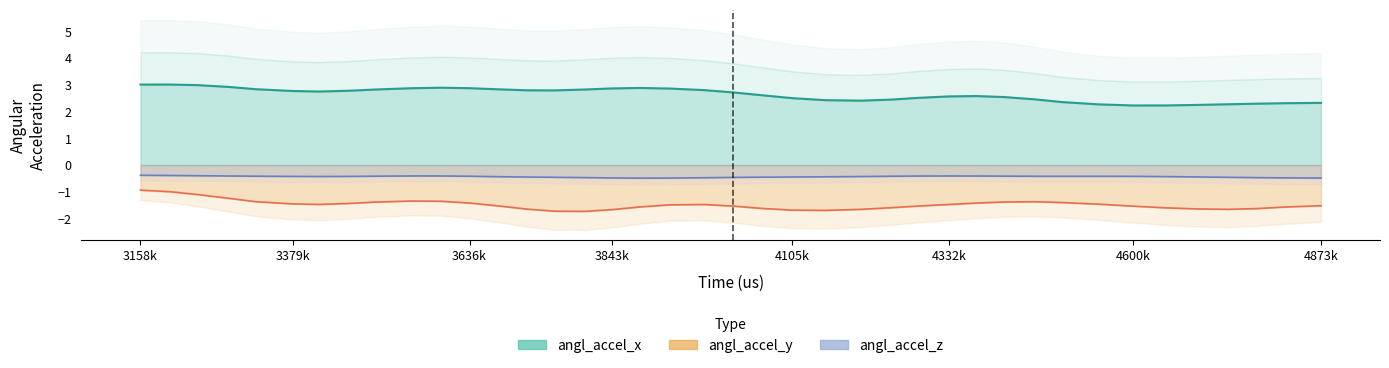

Reading left to right, extract all data points from this chart.

angl_accel_x: 0=2.8	1=3.1	2=3.3	3=3.0	4=2.8	5=2.3	6=2.6	7=2.9	8=2.8	9=2.6	10=3.4	11=3.0	12=2.6	13=2.7	14=2.7	15=2.6	16=3.0	17=3.3	18=2.8	19=2.5	20=3.0	21=2.8	22=2.4	23=2.1	24=2.1	25=2.5	26=2.7	27=2.5	28=2.9	29=2.7	30=2.4	31=2.6	32=1.9	33=1.9	34=2.6	35=2.2	36=2.2	37=2.3	38=2.3	39=2.4
angl_accel_y: 0=-0.8	1=-0.9	2=-1.0	3=-1.2	4=-1.5	5=-1.7	6=-1.7	7=-1.6	8=-1.1	9=-1.2	10=-1.4	11=-1.1	12=-1.4	13=-1.9	14=-1.9	15=-2.0	16=-1.8	17=-1.6	18=-1.2	19=-1.0	20=-1.4	21=-2.0	22=-1.9	23=-1.7	24=-1.8	25=-1.4	26=-1.4	27=-1.6	28=-1.6	29=-1.2	30=-1.1	31=-1.5	32=-1.2	33=-1.7	34=-2.0	35=-1.1	36=-1.8	37=-2.1	38=-1.7	39=-1.0
angl_accel_z: 0=-0.3	1=-0.4	2=-0.5	3=-0.4	4=-0.4	5=-0.4	6=-0.5	7=-0.5	8=-0.4	9=-0.4	10=-0.4	11=-0.3	12=-0.5	13=-0.5	14=-0.4	15=-0.4	16=-0.5	17=-0.7	18=-0.5	19=-0.4	20=-0.4	21=-0.4	22=-0.5	23=-0.5	24=-0.4	25=-0.4	26=-0.4	27=-0.4	28=-0.4	29=-0.4	30=-0.5	31=-0.5	32=-0.4	33=-0.4	34=-0.4	35=-0.5	36=-0.5	37=-0.4	38=-0.4	39=-0.6